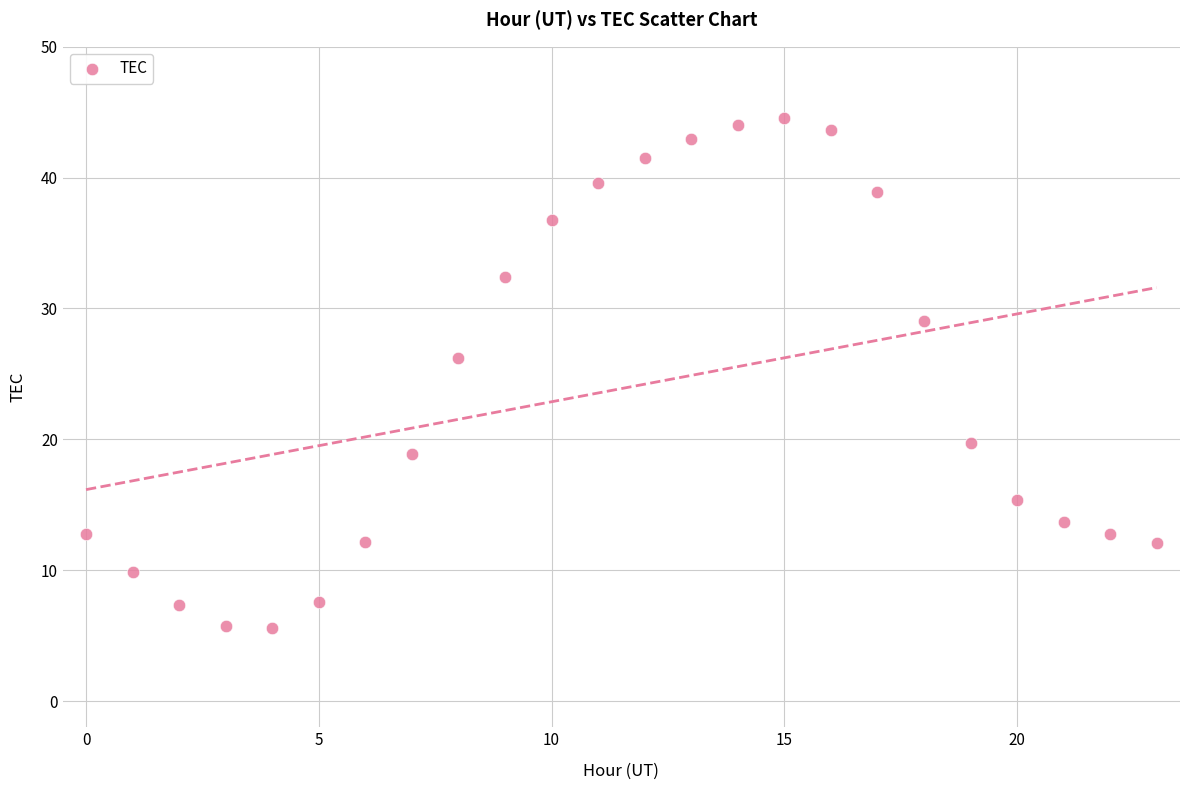

What Y value in the scatter plot is closest to 25?

26.2